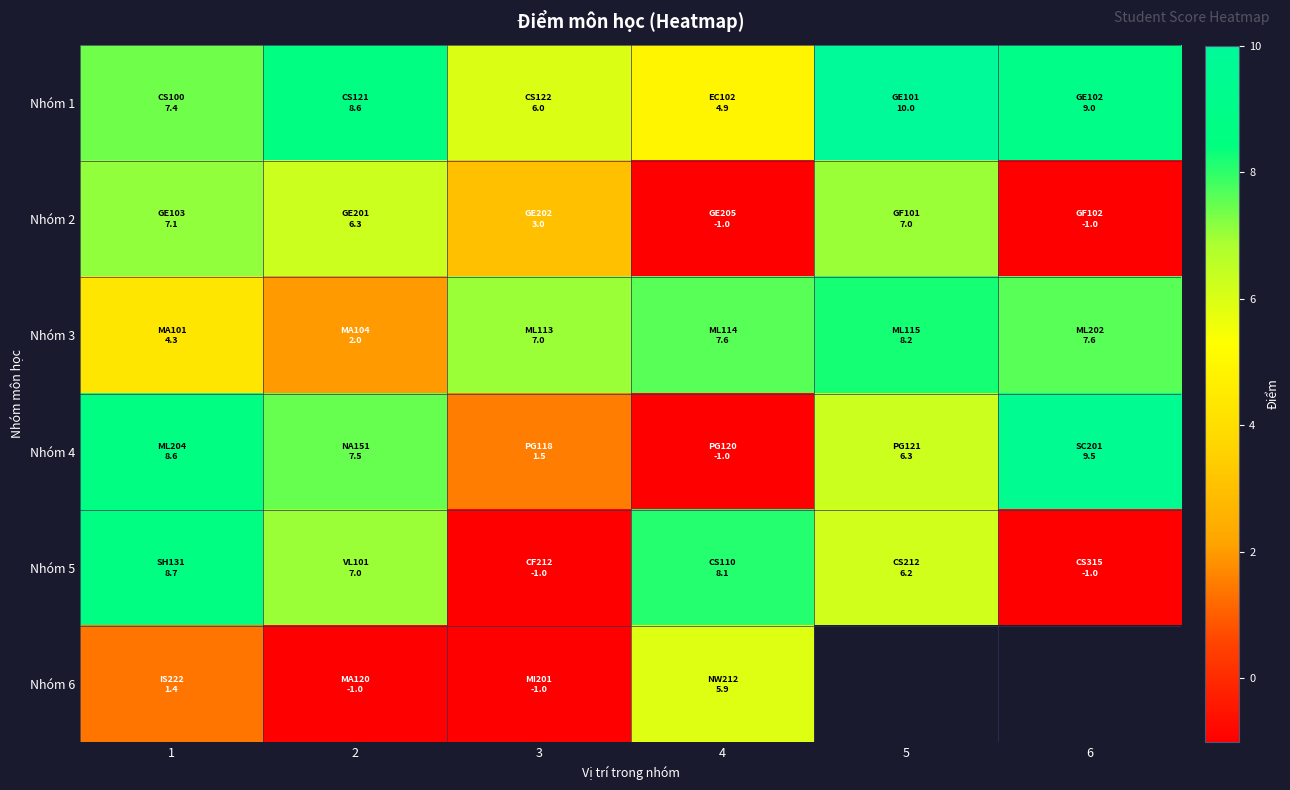

What is the sum of the Nhóm 3 values at 6 and 4?

15.2